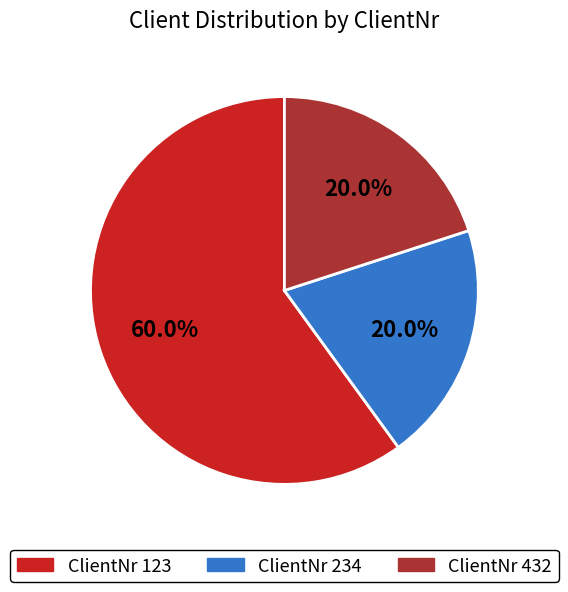

True or false: ClientNr 234 accounts for 20% of the total.

True